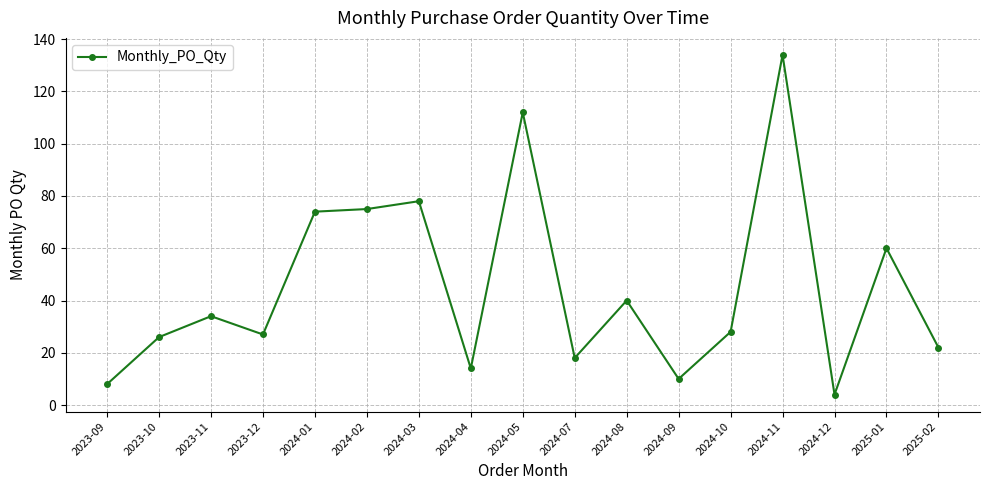

Reading right to left, transcribe all the data shown in this chart.

2025-02=22	2025-01=60	2024-12=4	2024-11=134	2024-10=28	2024-09=10	2024-08=40	2024-07=18	2024-05=112	2024-04=14	2024-03=78	2024-02=75	2024-01=74	2023-12=27	2023-11=34	2023-10=26	2023-09=8